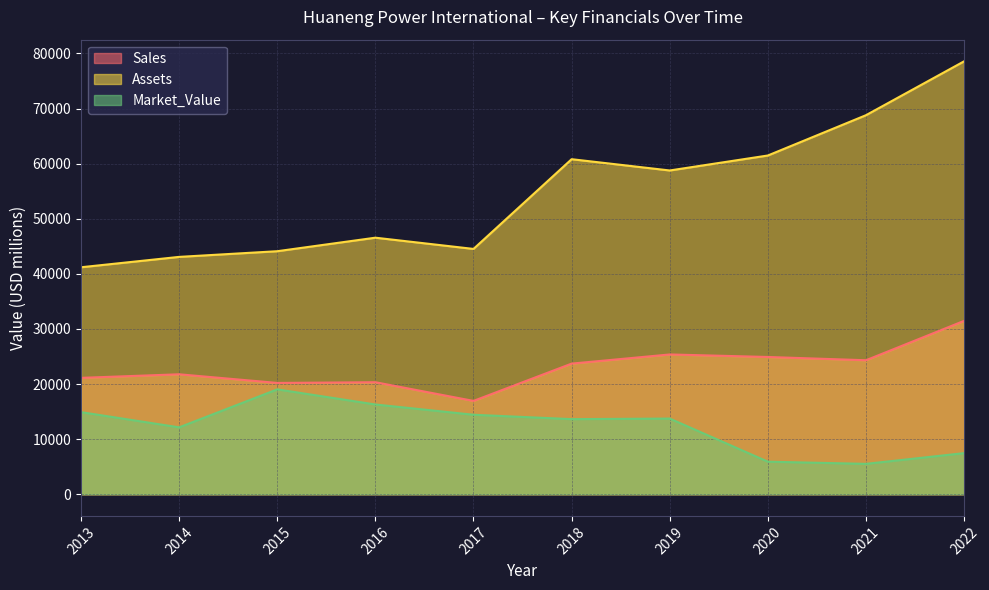

What is the sum of the Sales values at 2013 and 2016?

41459.0